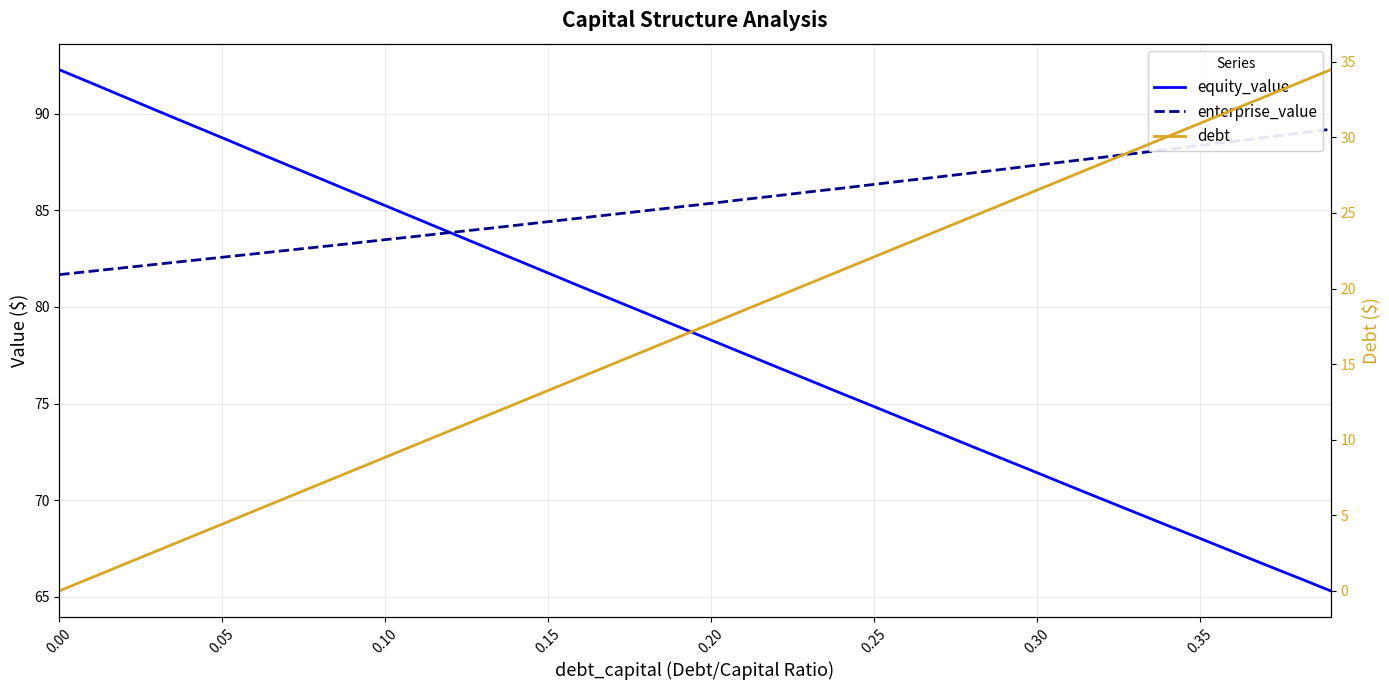

Is it true that debt equals 5.3 at 14?

False